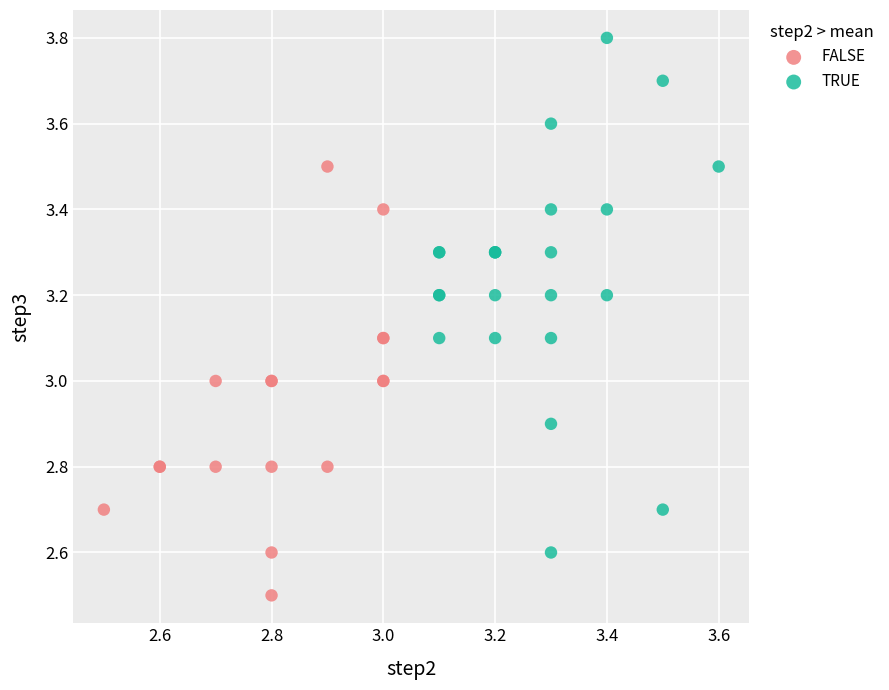

Which series has the largest Y range (max minus min)?

TRUE